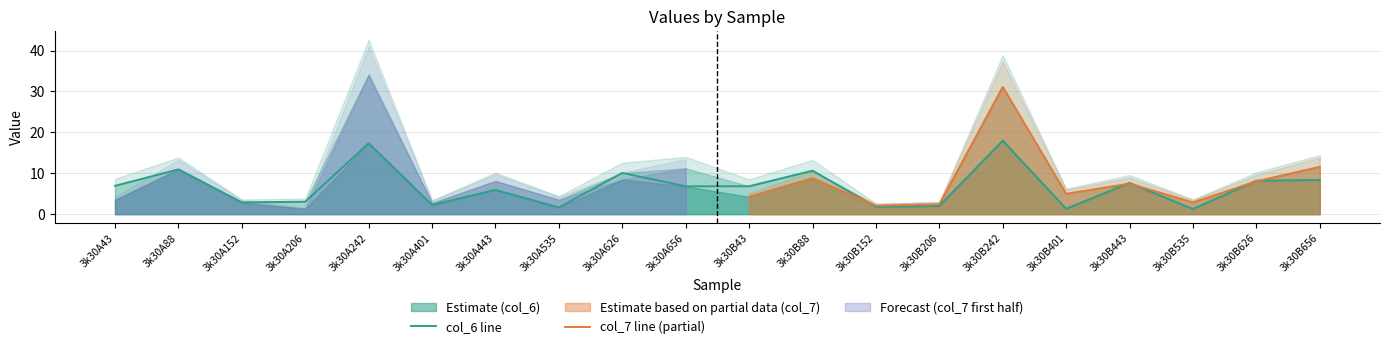

True or false: the data shows 7.7 at 3k30B443.

True